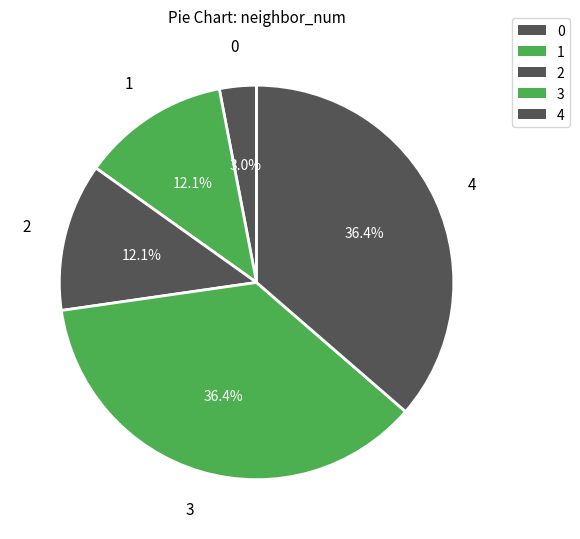

True or false: 3 accounts for 36% of the total.

True